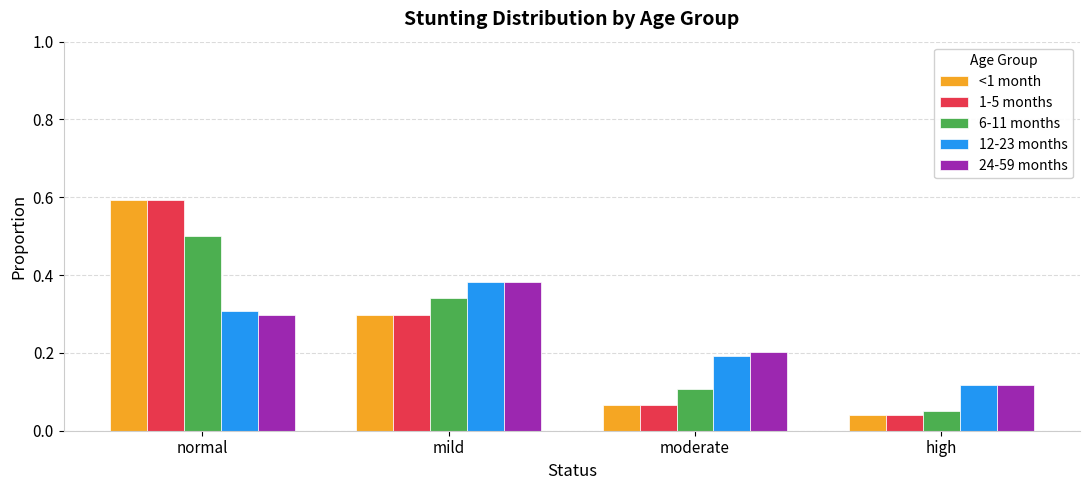

What is the total value across all series at normal?

2.3